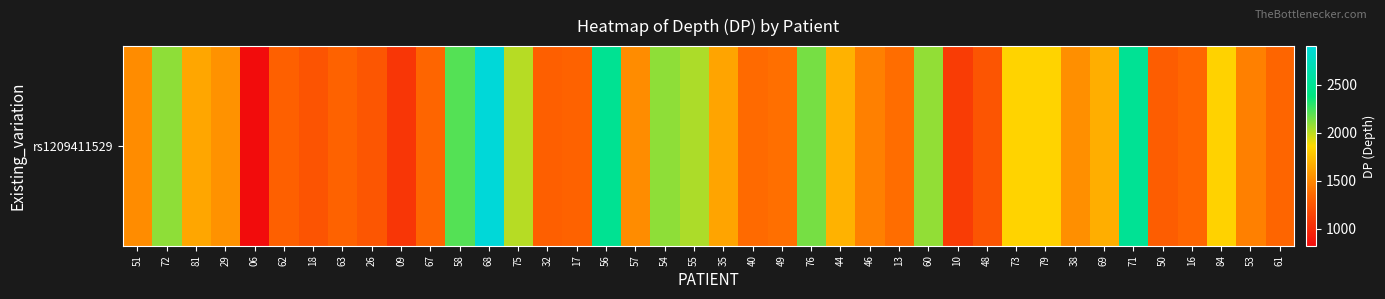

Approximately how many times larger is the value at 40 compared to 18?

1.1